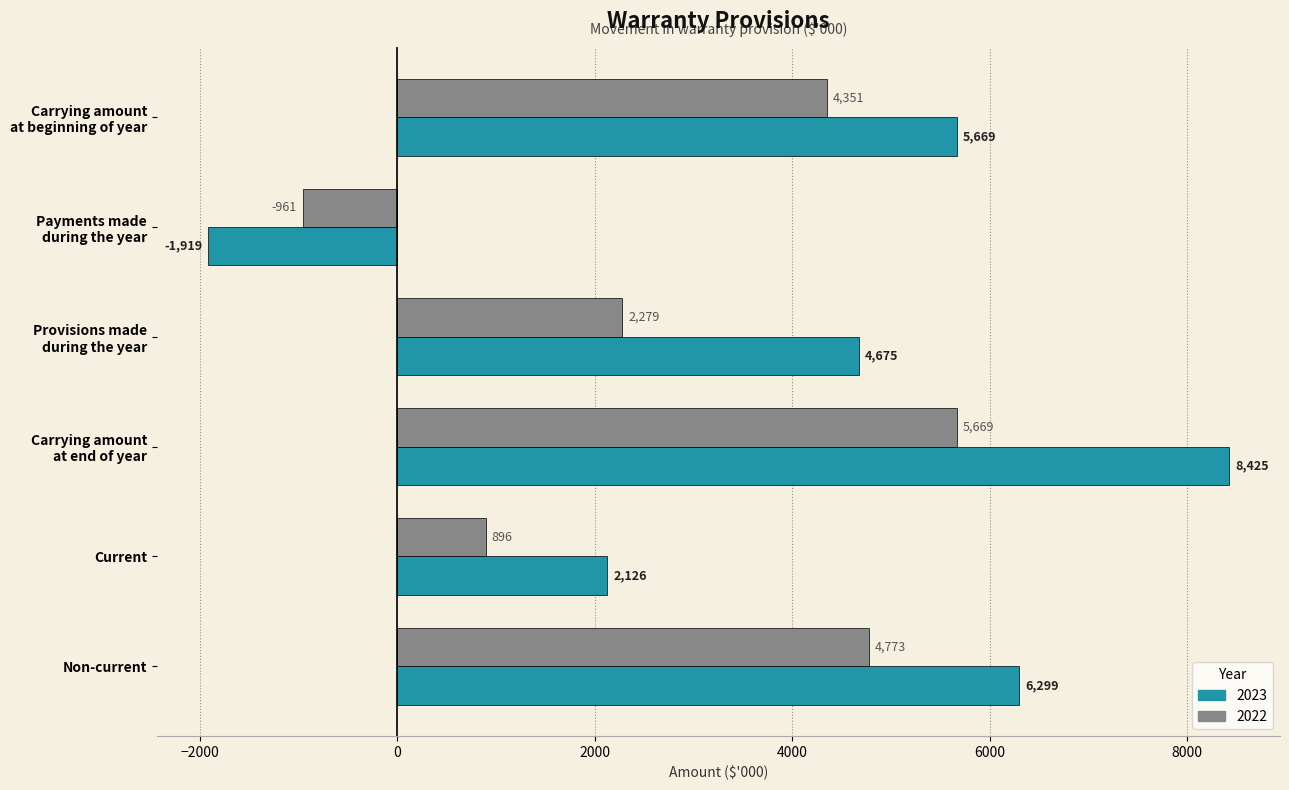

List the series in order of their peak value, lowest first.

2022, 2023